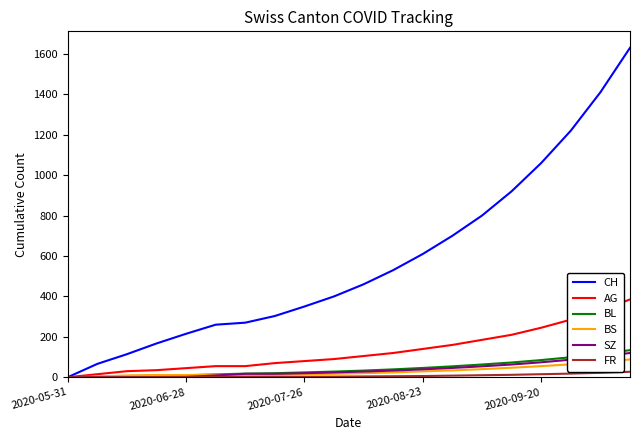

Which series has the largest total across all categories?

CH